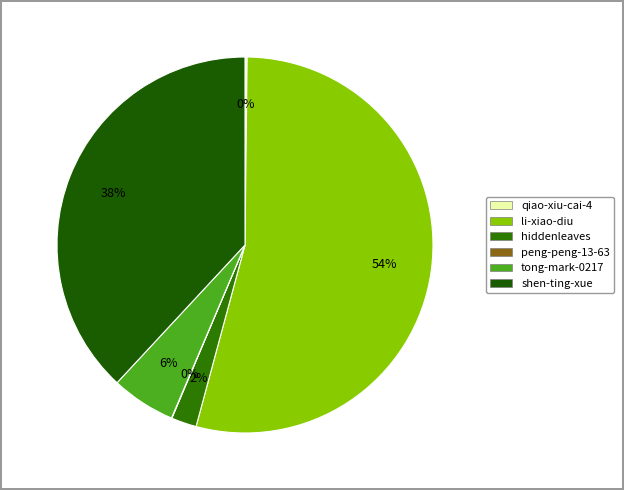

What is the ratio of the value at li-xiao-diu to the value at qiao-xiu-cai-4?

294.6